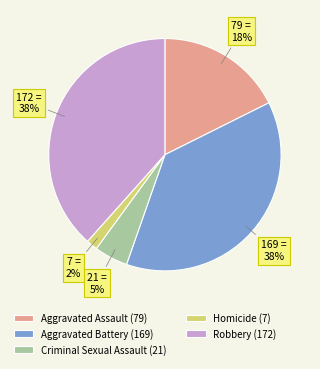

Is the sum of Homicide (7) and Aggravated Assault (79) greater than half?

No